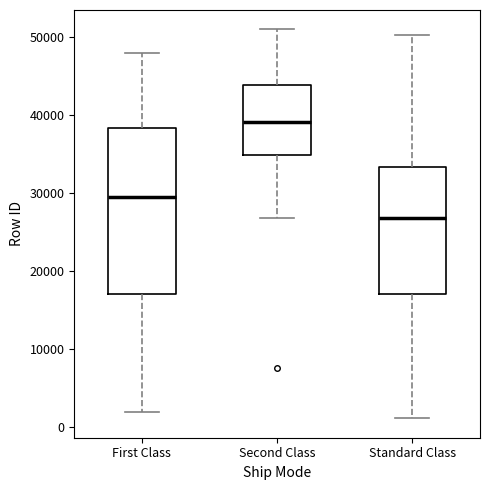

Reading left to right, read every box against the y-axis: the position of its median line, the range the box covers, and the ends of its whiskers. The values are not printed on the chart, so give them approximately, as read against the axis.

First Class: median 30000, box 17000 to 38000, whiskers 2000 to 48000
Second Class: median 39000, box 35000 to 44000, whiskers 27000 to 51000
Standard Class: median 27000, box 17000 to 33000, whiskers 1000 to 50000